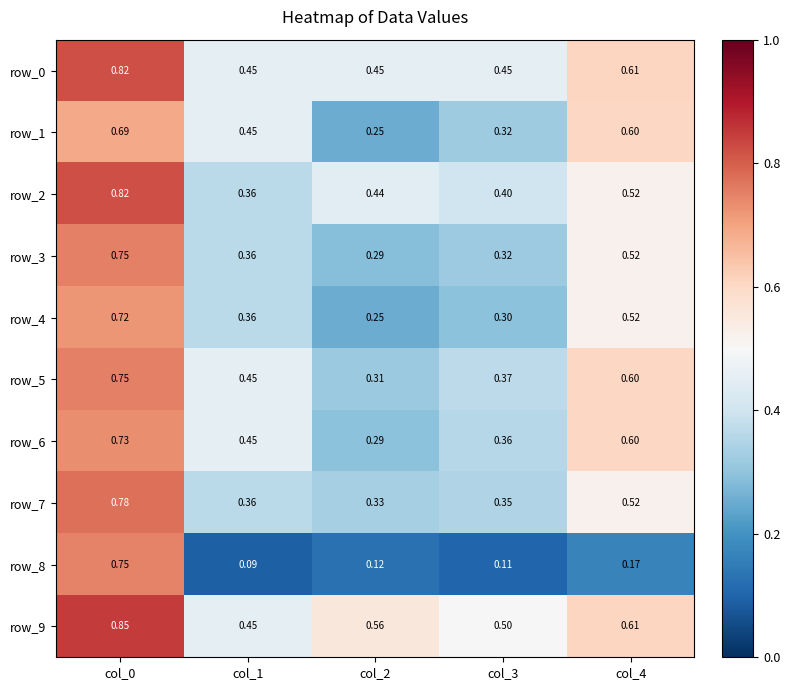

At col_1, list the series in order from smallest to largest.

row_8, row_2, row_3, row_4, row_7, row_0, row_1, row_5, row_6, row_9